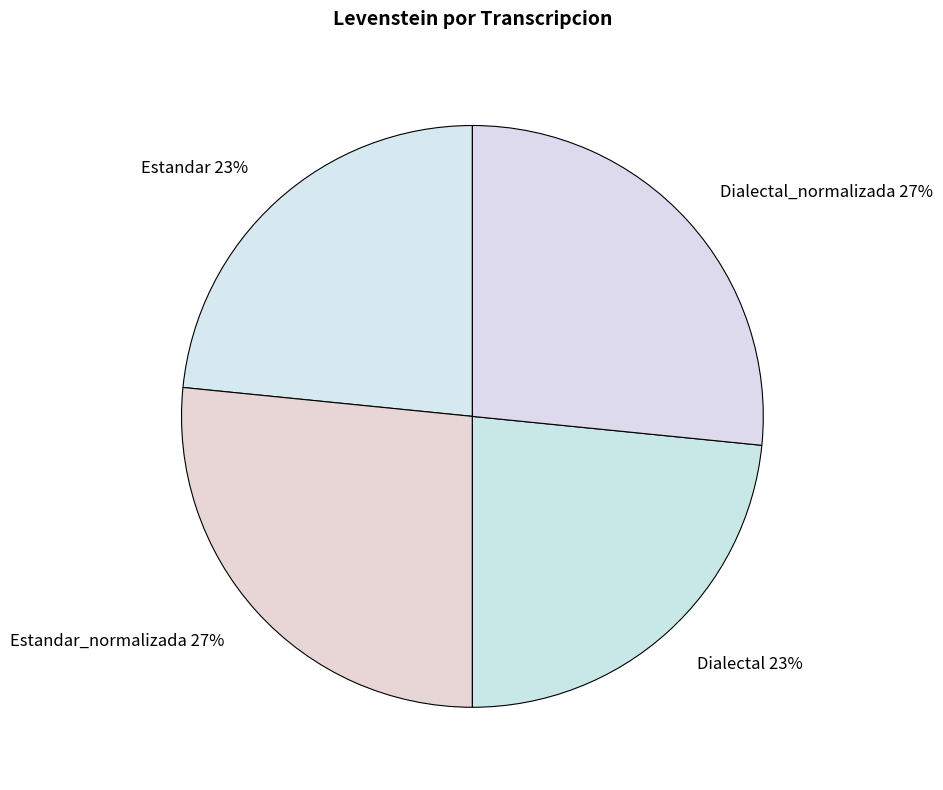

What is the ratio of the value at Estandar_normalizada to the value at Dialectal_normalizada?

1.0